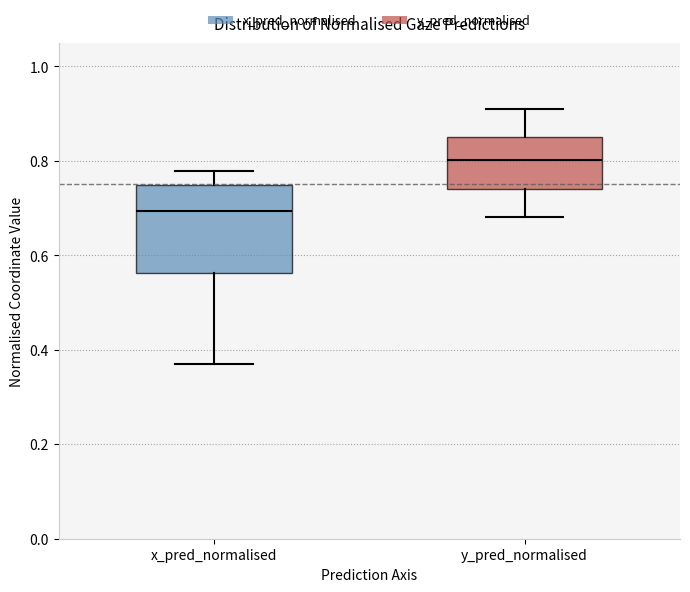

Reading left to right, transcribe this box plot: for each box, give where its median line is, the range the box spans, and where its two whiskers end, as read against the y-axis. The values are not printed on the chart, so give them approximately, as read against the axis.

x_pred_normalised: median 0.70, box 0.56 to 0.74, whiskers 0.38 to 0.78
y_pred_normalised: median 0.80, box 0.74 to 0.86, whiskers 0.68 to 0.90